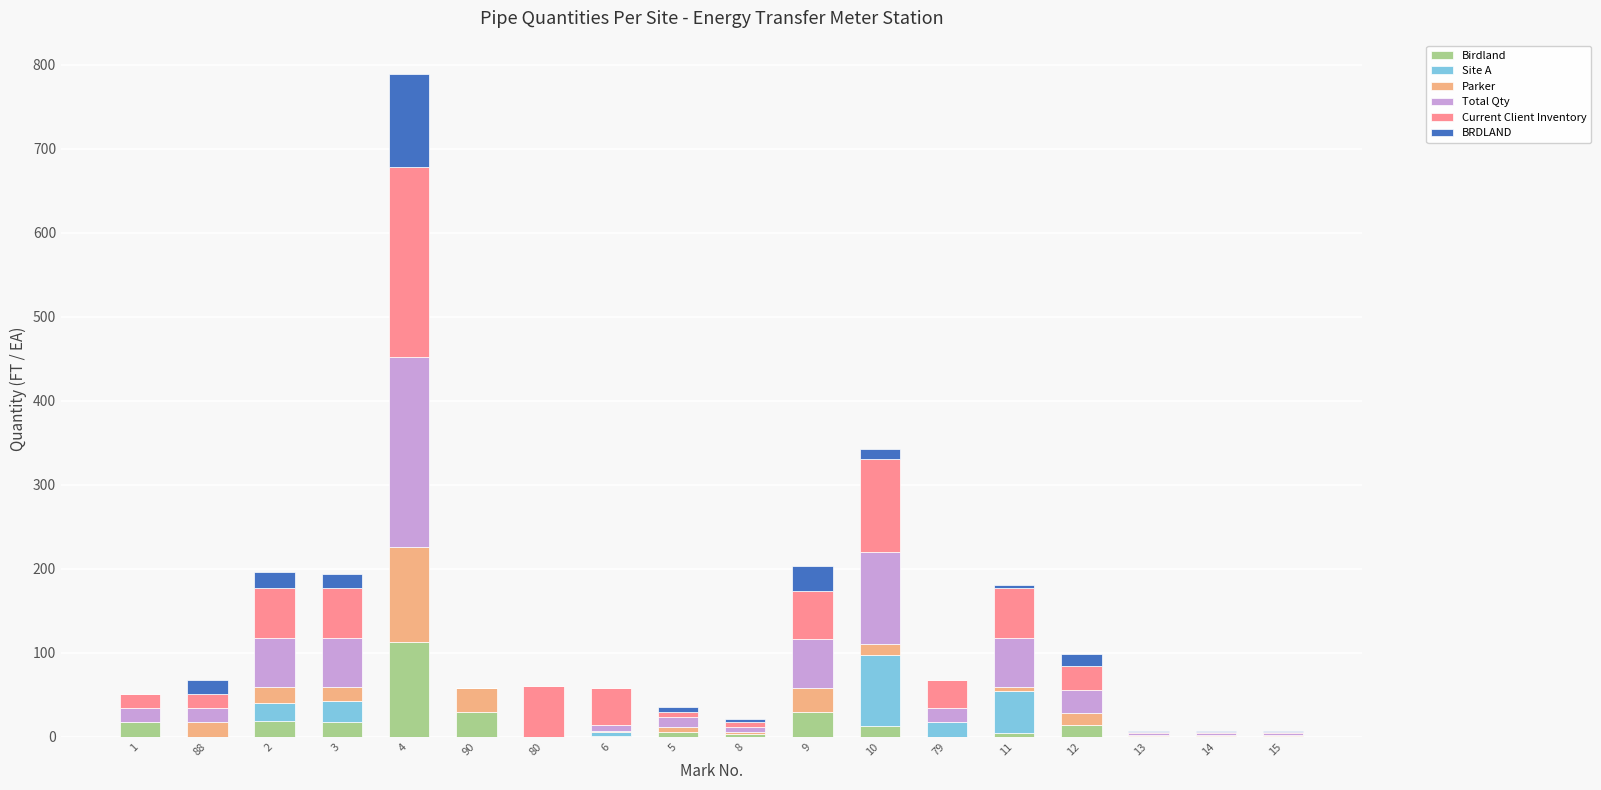

What are all the series names shown in the legend?

Birdland, Site A, Parker, Total Qty, Current Client Inventory, BRDLAND